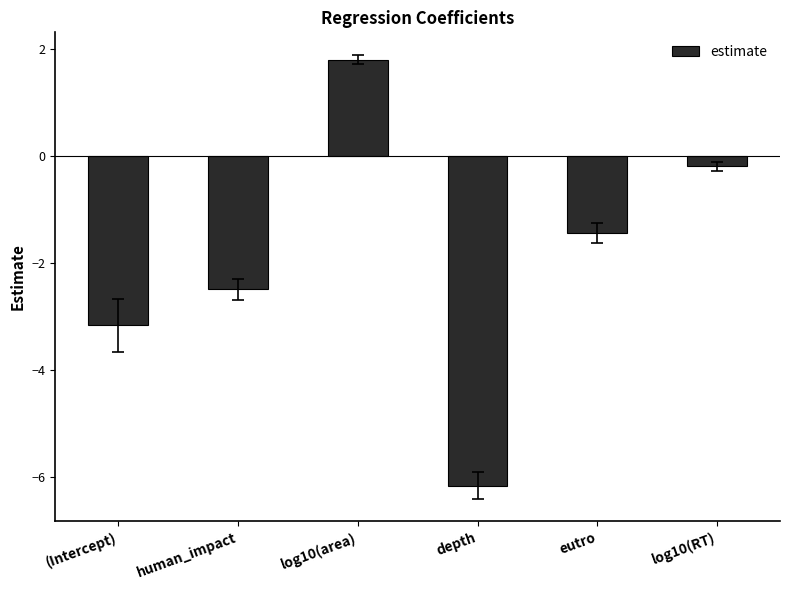

What is the label of the 4th bar from the left?

depth